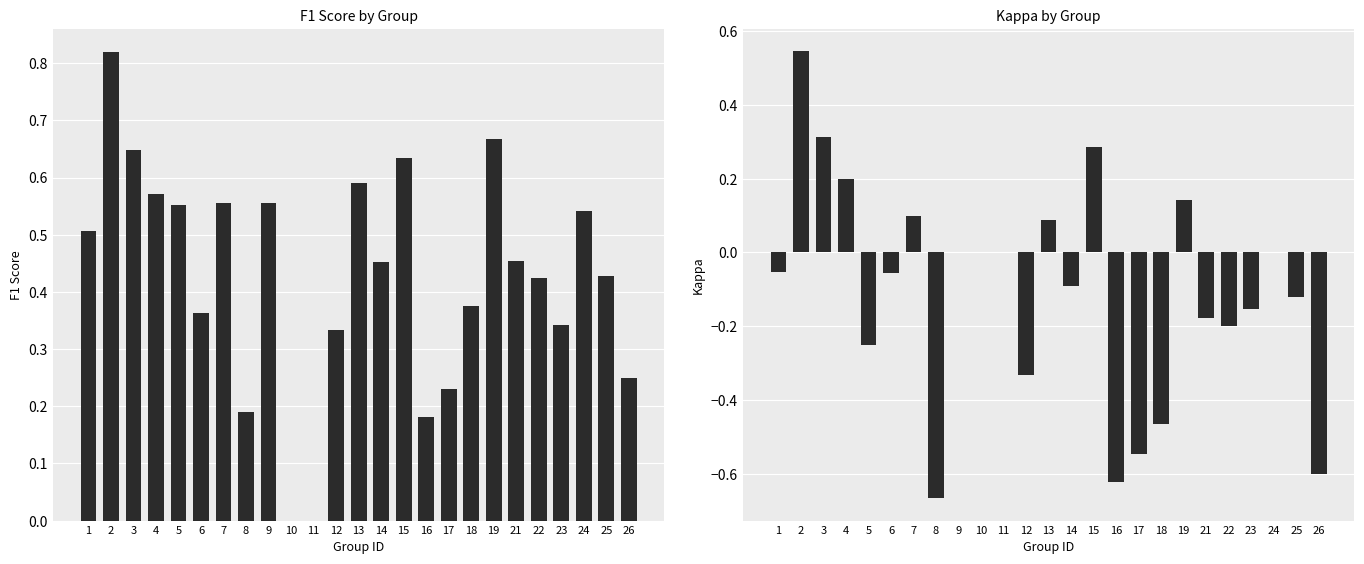

Does the chart contain any negative values?

Yes